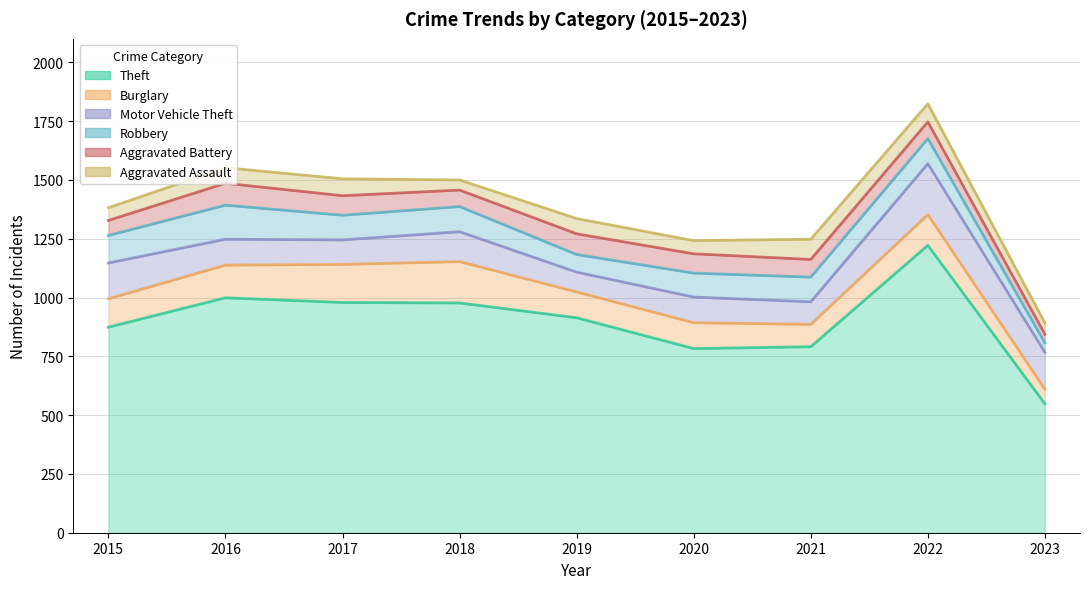

At which category is the sum across all series the highest?

2022